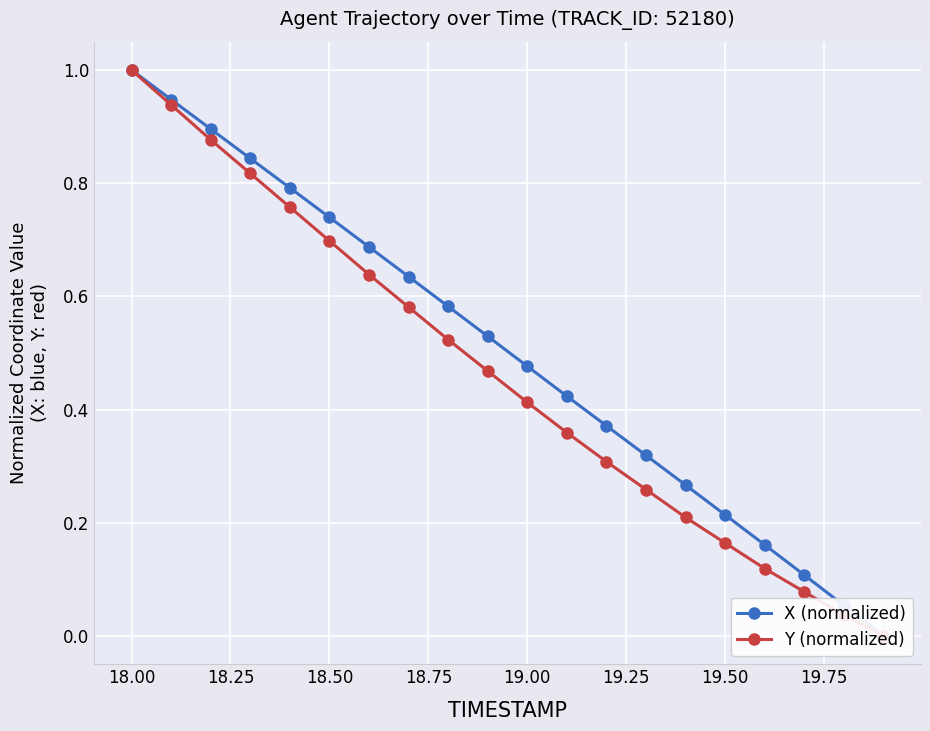

What is the difference between the maximum and second lowest values in the Y (normalized) series?

1.0